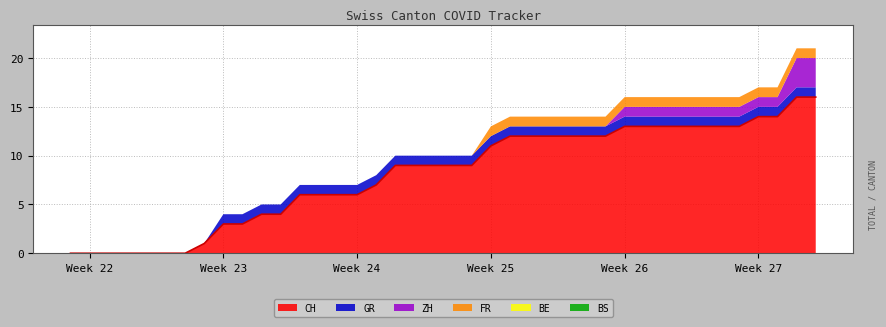

List the series in order of their peak value, highest first.

CH, ZH, GR, FR, BE, BS